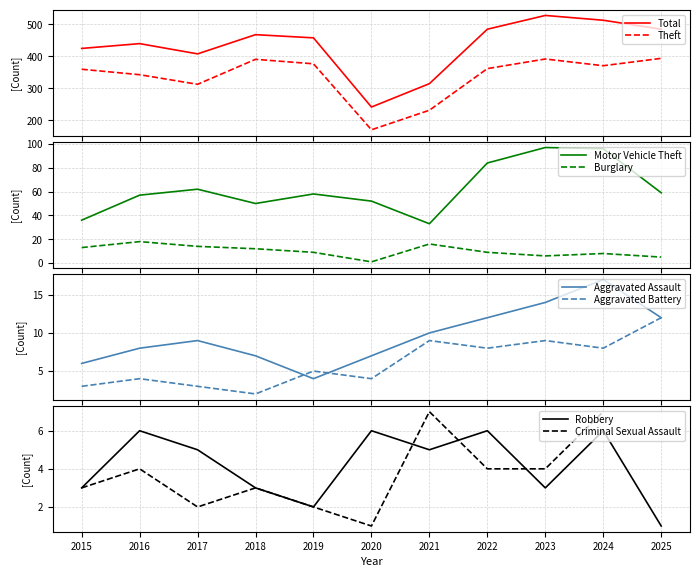

What is the total value across all series at 2020?

477